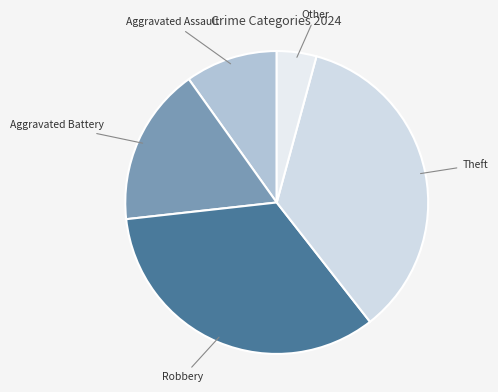

How many slices are in this pie chart?

5